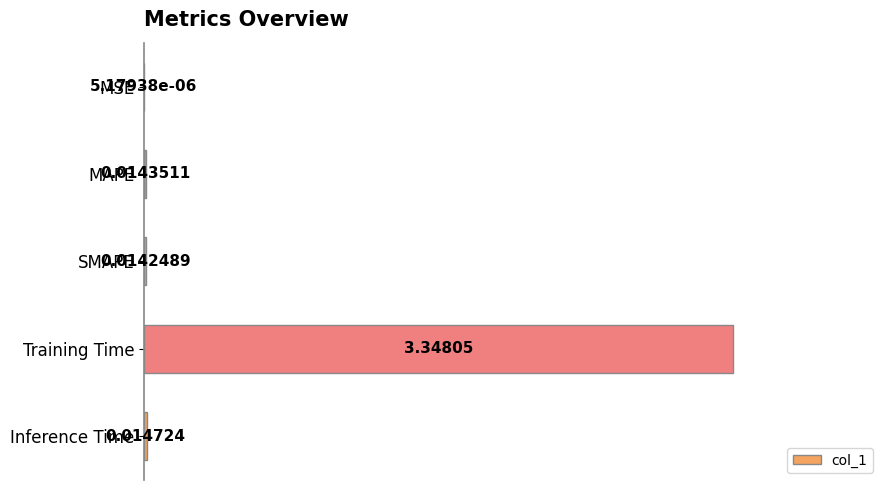

Which has a higher value, MAPE or Inference Time?

Inference Time